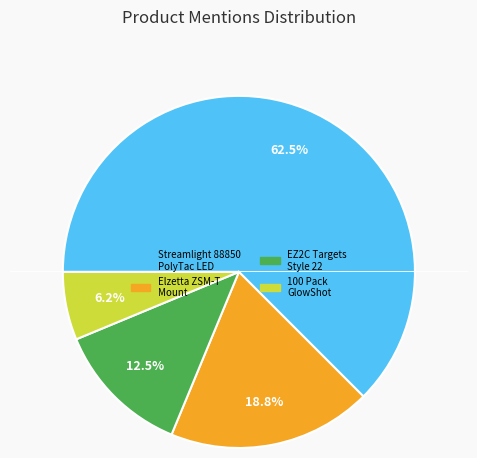

Does any single category account for the majority?

Yes